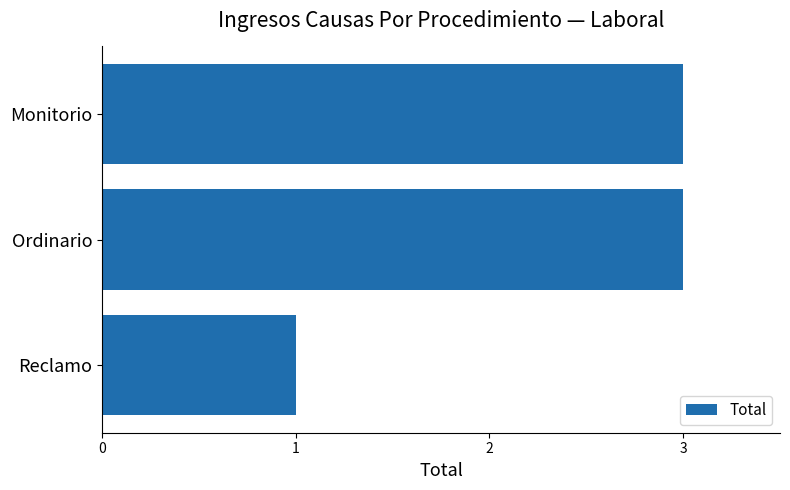

What value does the data have at Monitorio?

3